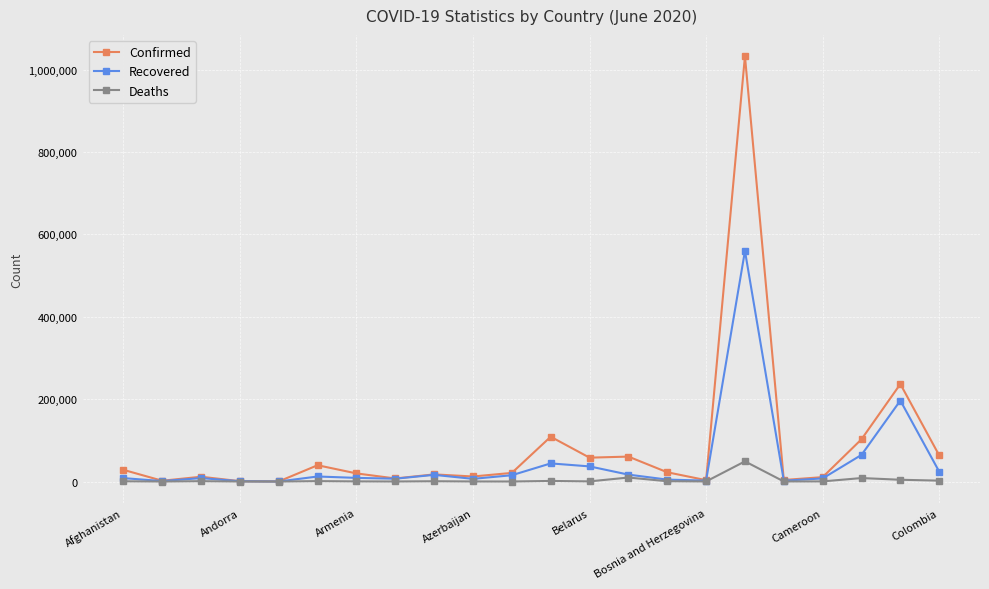

Rank the series by their maximum value, from lowest to highest.

Deaths, Recovered, Confirmed